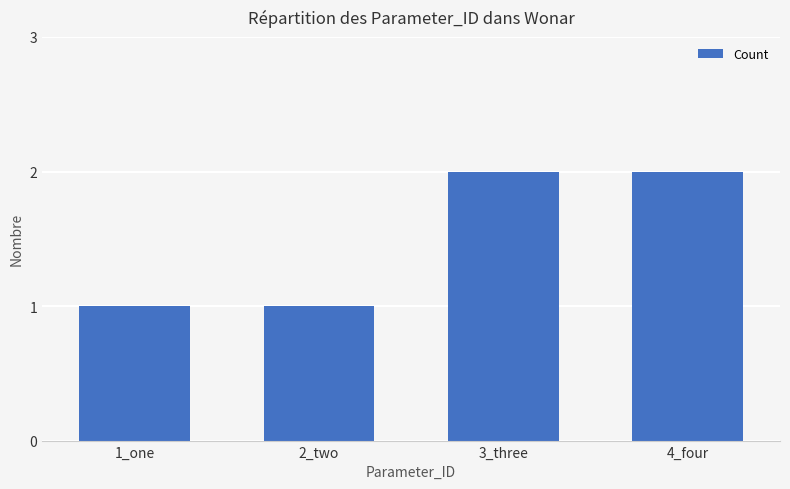

What is the change in value from 1_one to 4_four?

+1